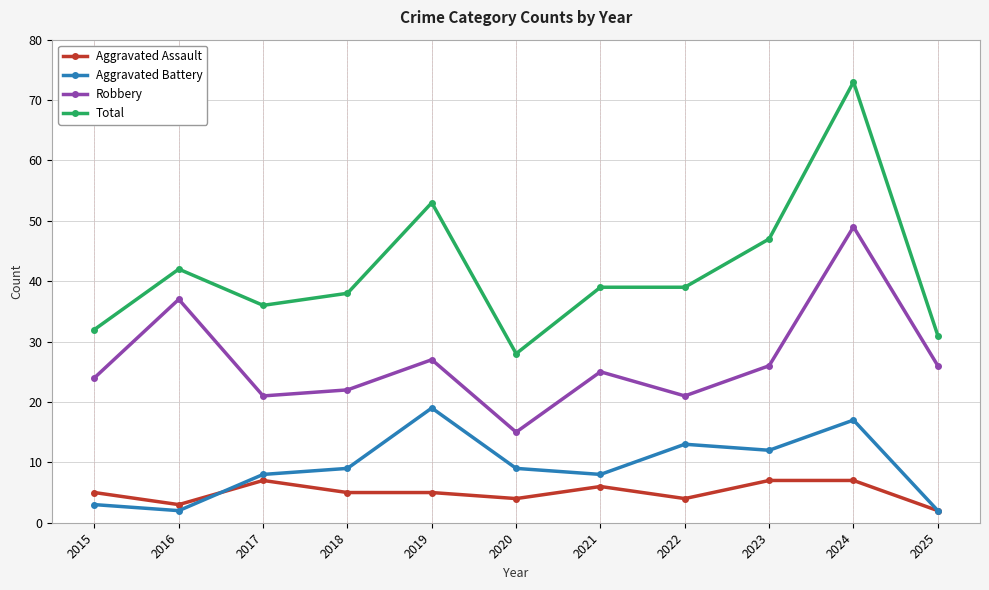

List the series in order of their peak value, lowest first.

Aggravated Assault, Aggravated Battery, Robbery, Total